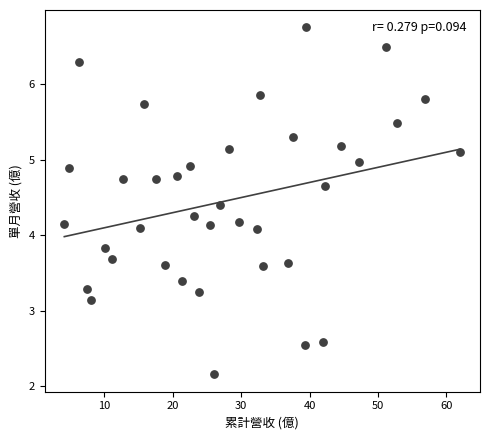

What is the range of Y values (max minus min)?

4.6